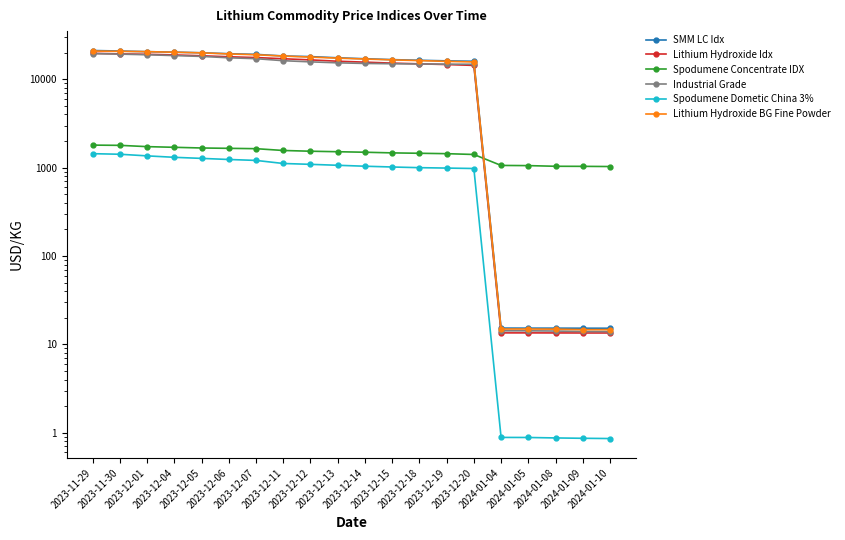

What is the difference between the second highest and minimum values in the Lithium Hydroxide BG Fine Powder series?

20705.3